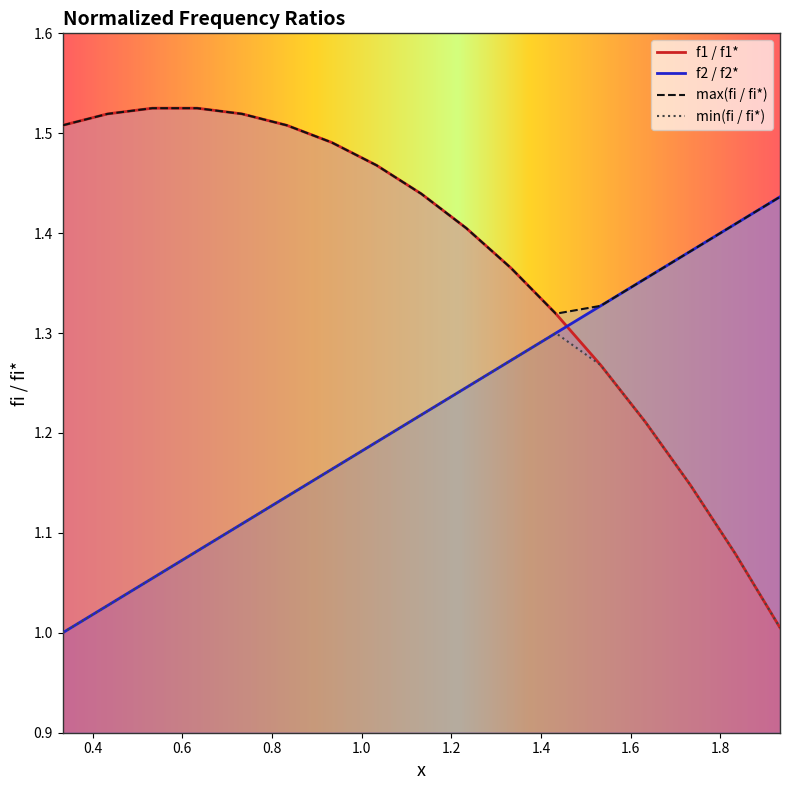

How many data points in min(fi / fi*) are above 1?

16